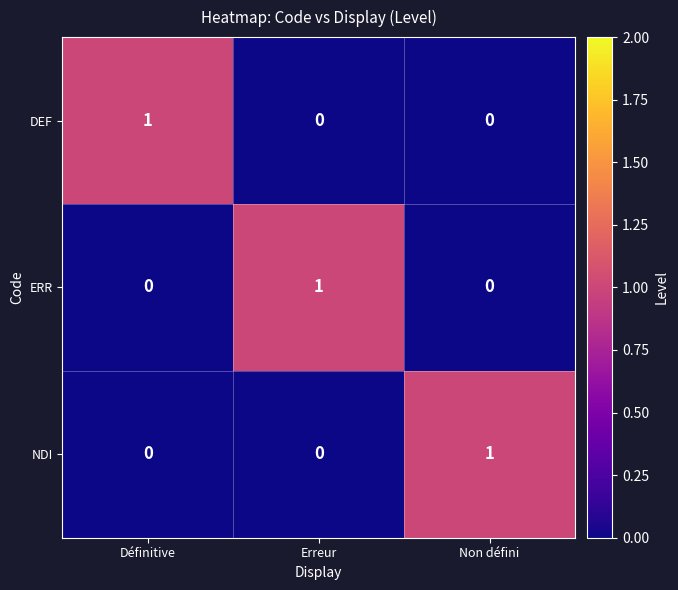

Reading left to right, list all the values displayed in this chart.

DEF: Définitive=1	Erreur=0	Non défini=0
ERR: Définitive=0	Erreur=1	Non défini=0
NDI: Définitive=0	Erreur=0	Non défini=1